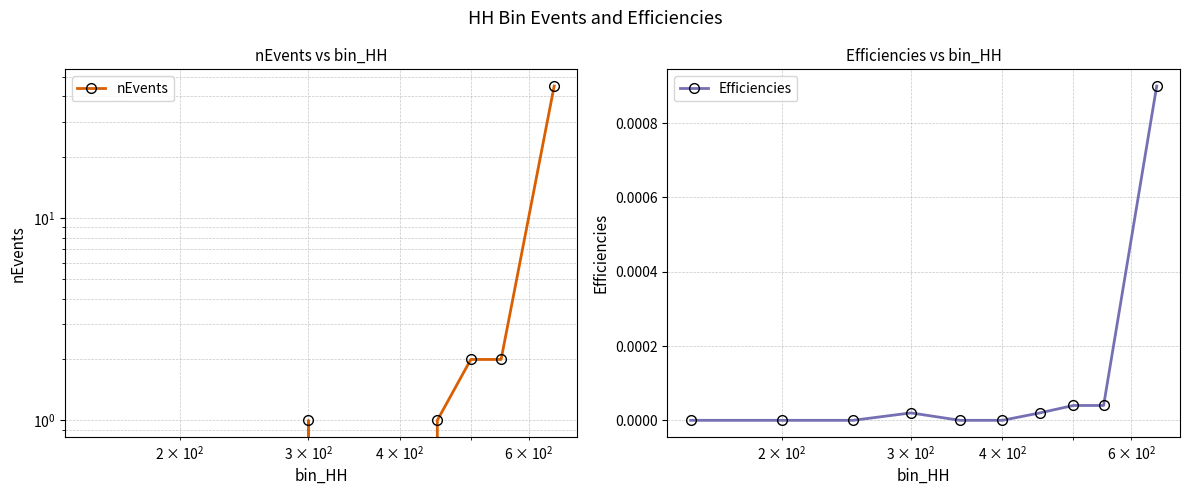

List the series in order of their overall mean, highest first.

nEvents, Efficiencies